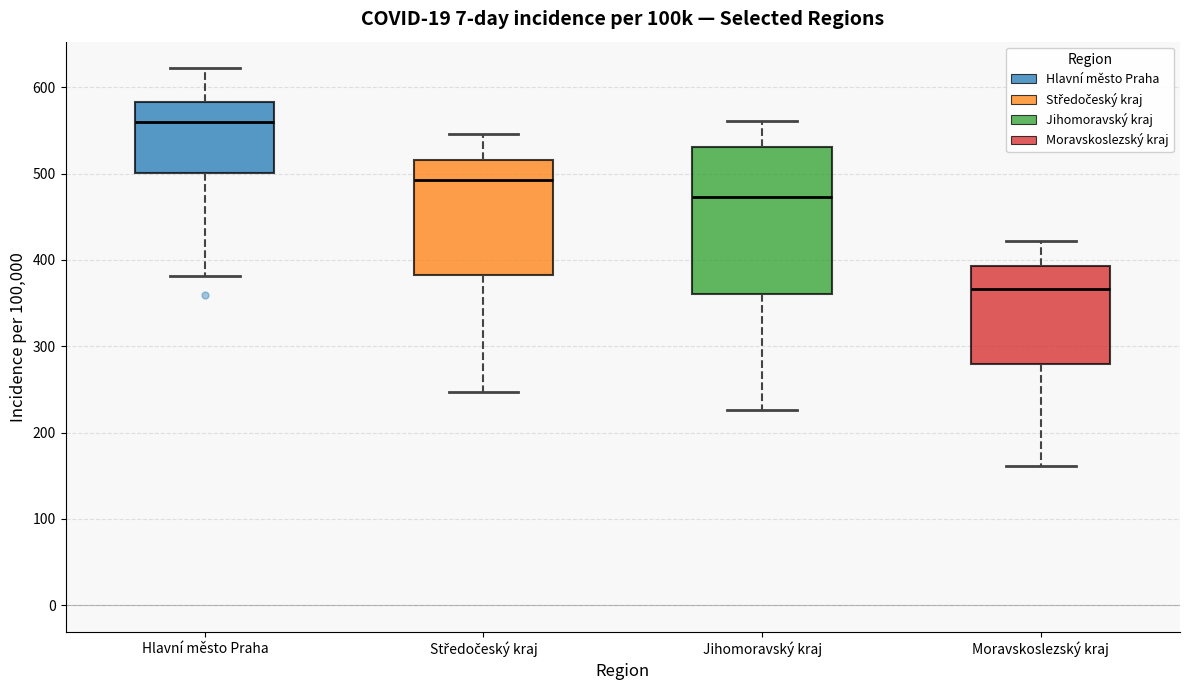

Reading left to right, transcribe this box plot: for each box, give where its median line is, the range the box spans, and where its two whiskers end, as read against the y-axis. The values are not printed on the chart, so give them approximately, as read against the axis.

Hlavní město Praha: median 560, box 500 to 580, whiskers 380 to 620
Středočeský kraj: median 490, box 380 to 520, whiskers 250 to 550
Jihomoravský kraj: median 470, box 360 to 530, whiskers 230 to 560
Moravskoslezský kraj: median 370, box 280 to 390, whiskers 160 to 420